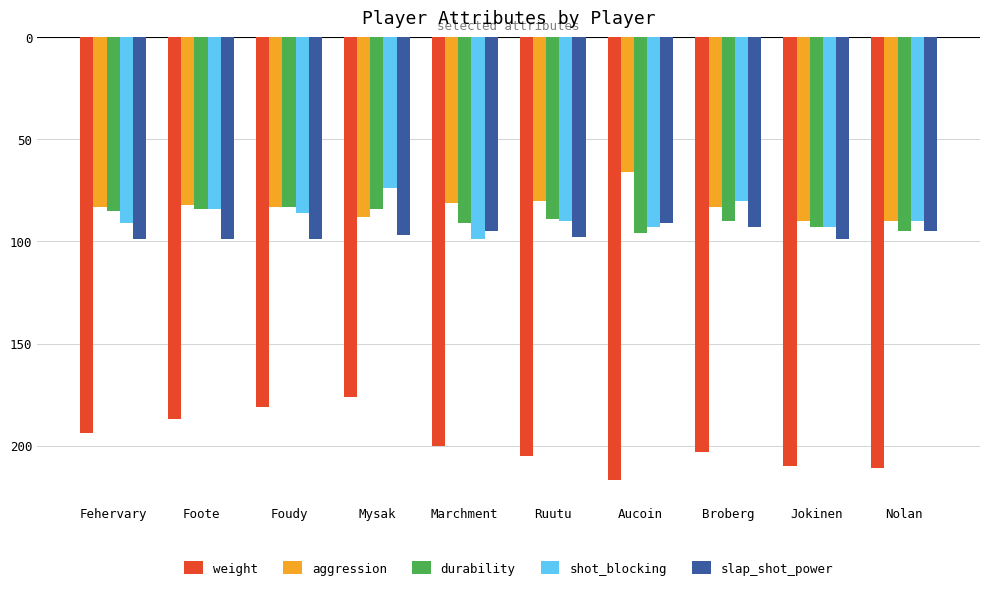

Which has a higher value, Jokinen or Foote?

Foote